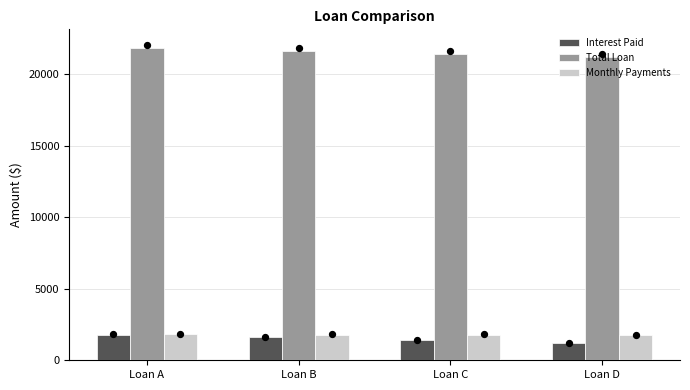

Which series reaches the maximum Y coordinate?

Total Loan